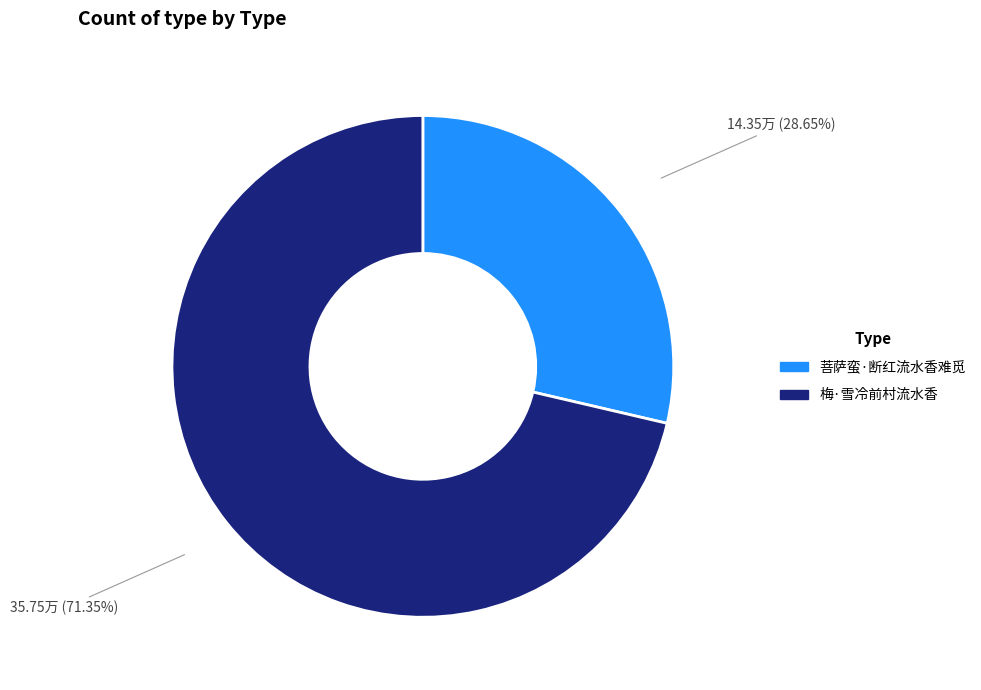

To the nearest percent, what percentage of the pie is 梅·雪冷前村流水香?

71%